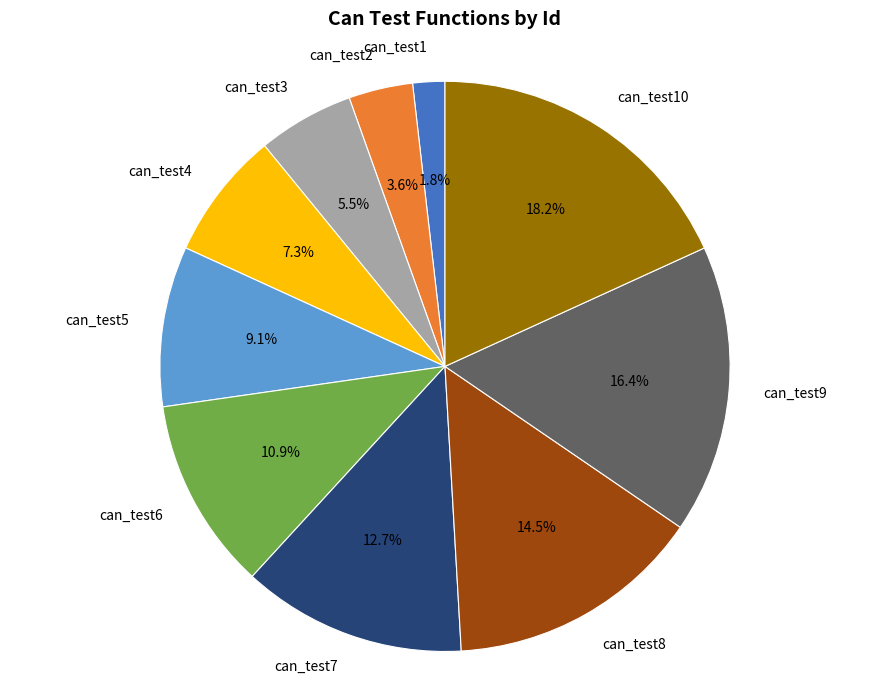

Rank the categories by value from highest to lowest.

can_test10, can_test9, can_test8, can_test7, can_test6, can_test5, can_test4, can_test3, can_test2, can_test1